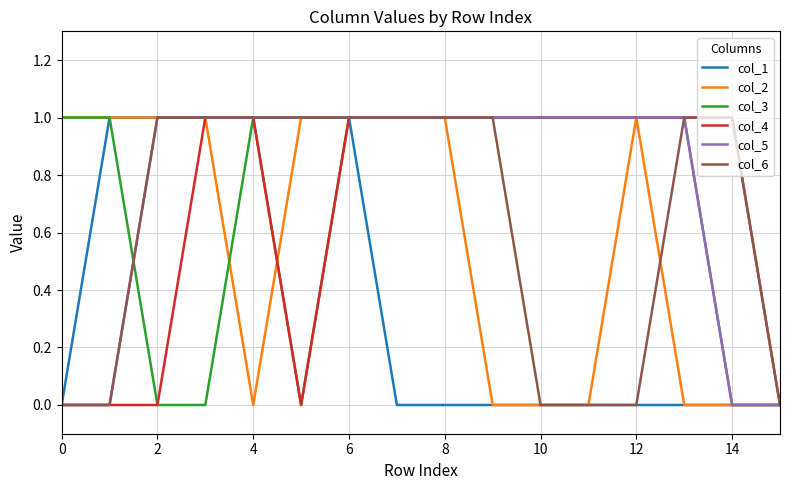

Which series has the largest total across all categories?

col_5